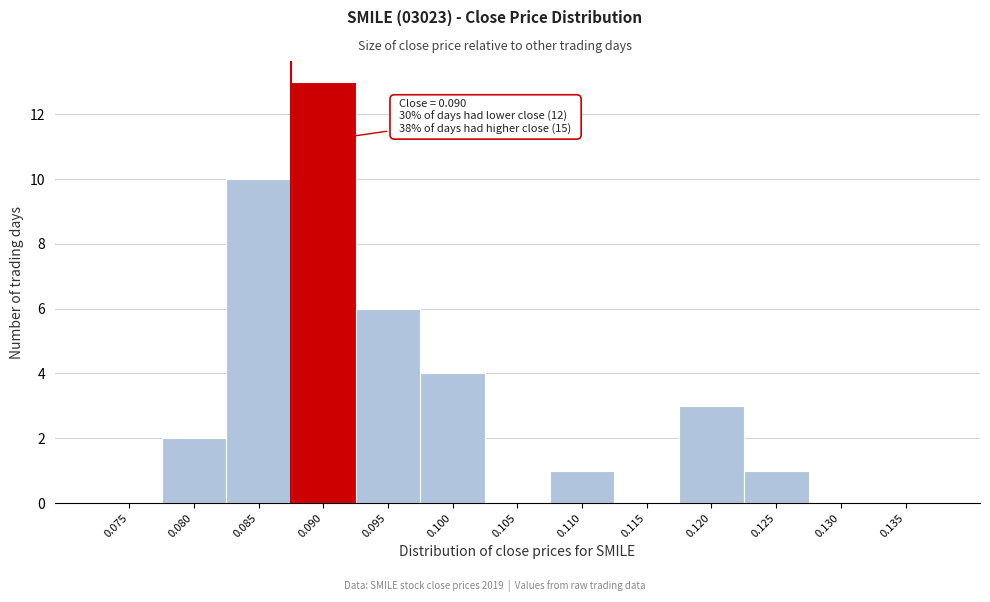

Reading left to right, extract all data points from this chart.

0.075=0	0.080=2	0.085=10	0.090=13	0.095=6	0.100=4	0.105=0	0.110=1	0.115=0	0.120=3	0.125=1	0.130=0	0.135=0